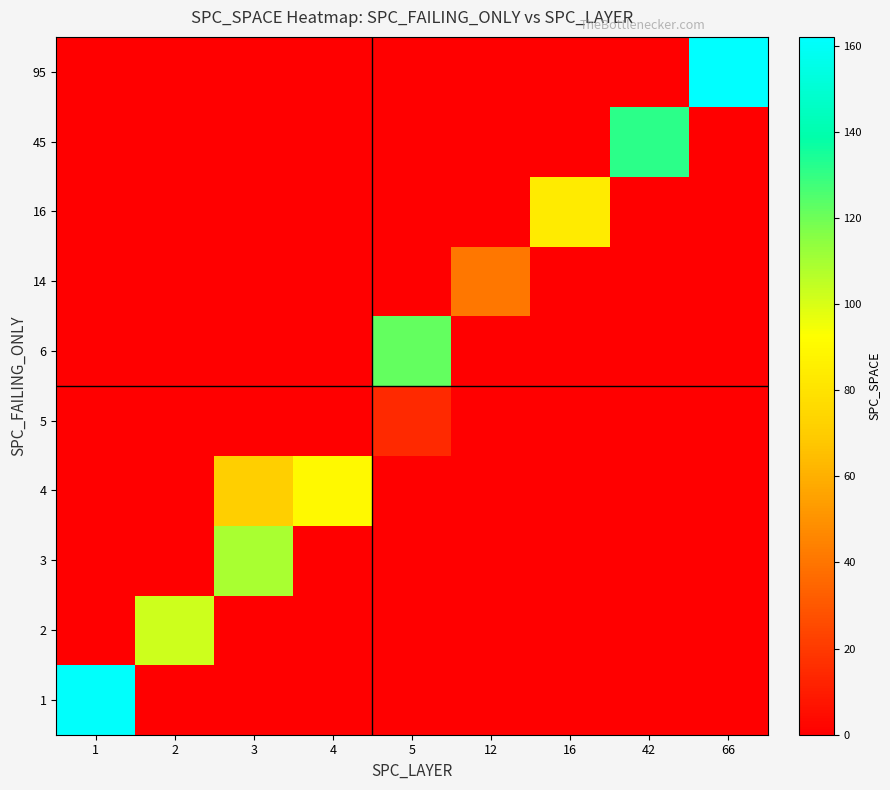

Rank the series by their maximum value, from lowest to highest.

5, 14, 16, 4, 2, 3, 6, 45, 1, 95